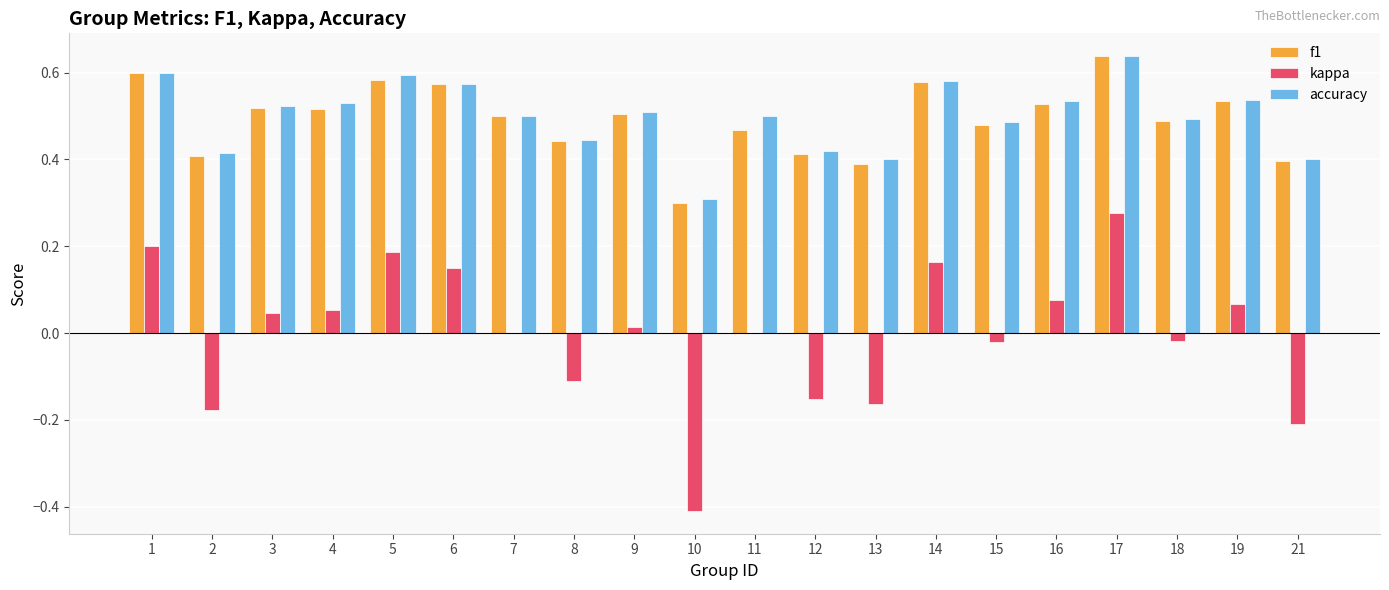

What is the total value across all series at 12?

0.7